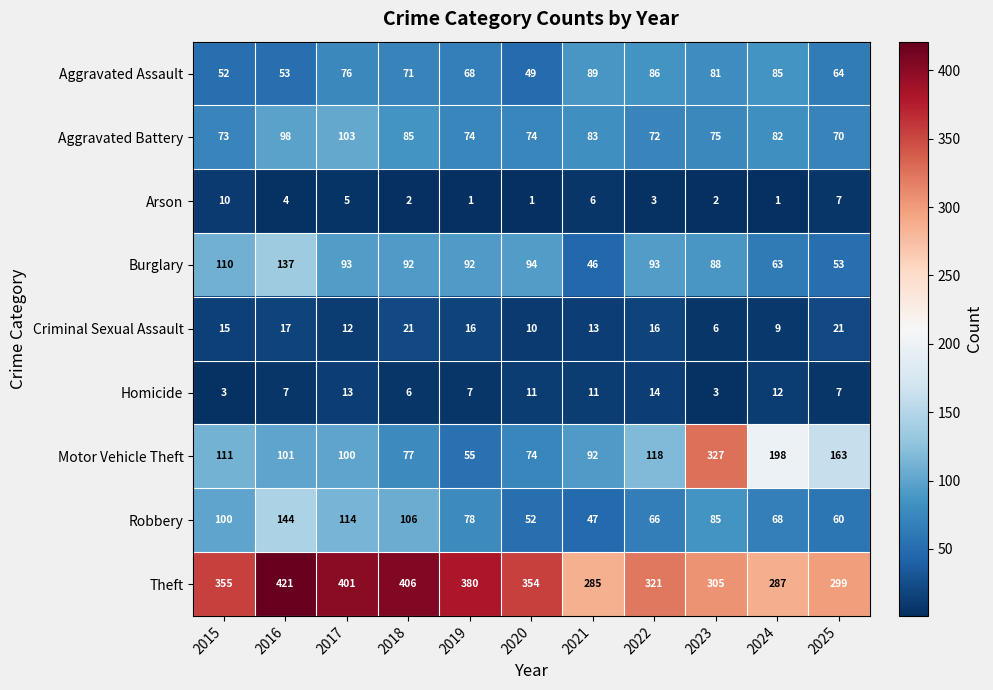

What is the difference between the highest and lowest values at 2021?

279